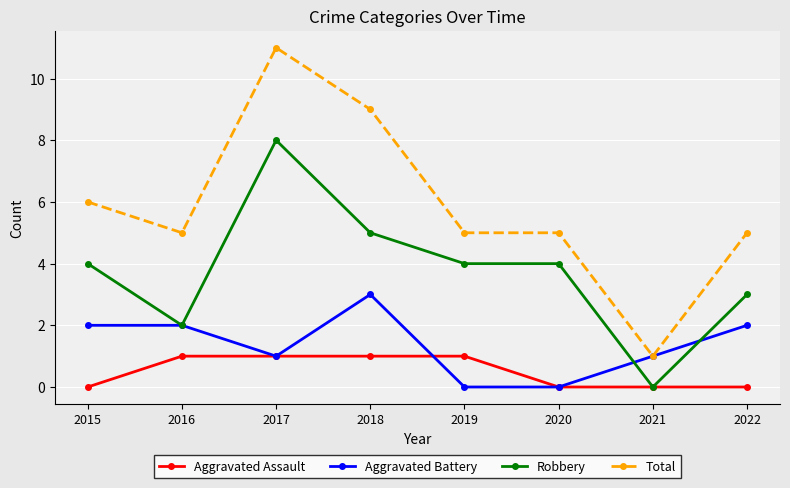

What is the value of the Aggravated Assault point at the 2nd from the left?

1